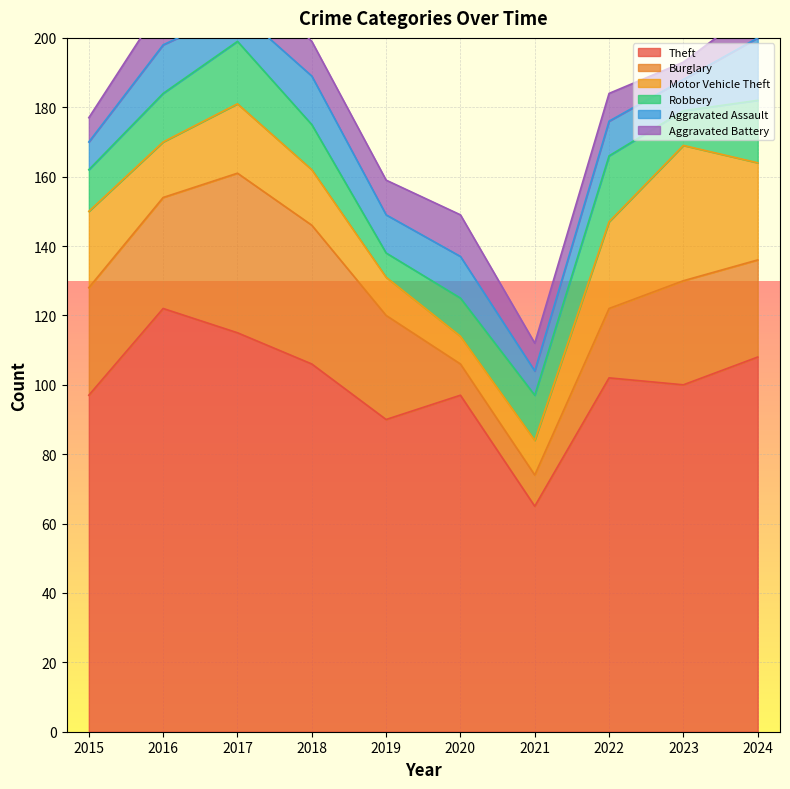

What is the difference between the maximum and minimum values in the Burglary series?

37